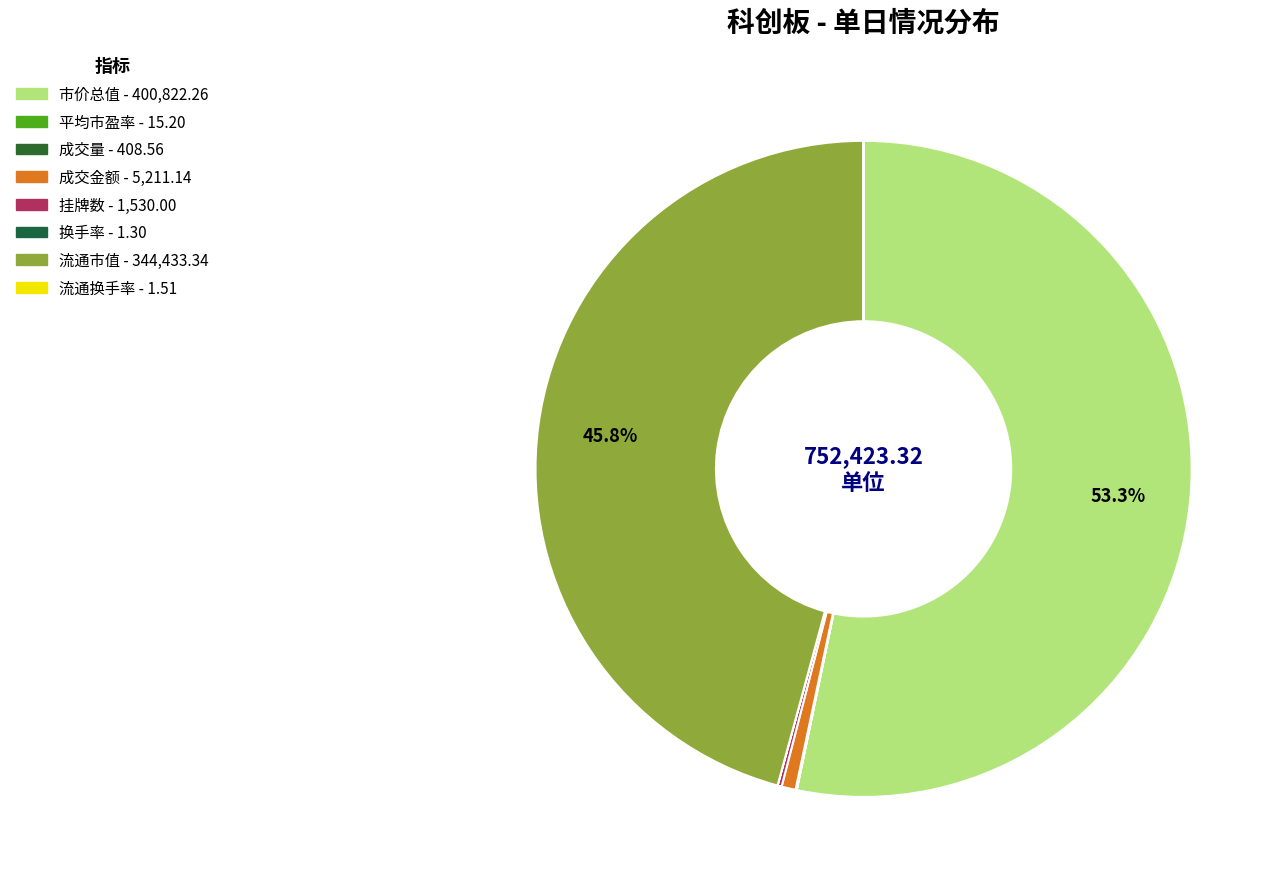

How many slices are in this pie chart?

8